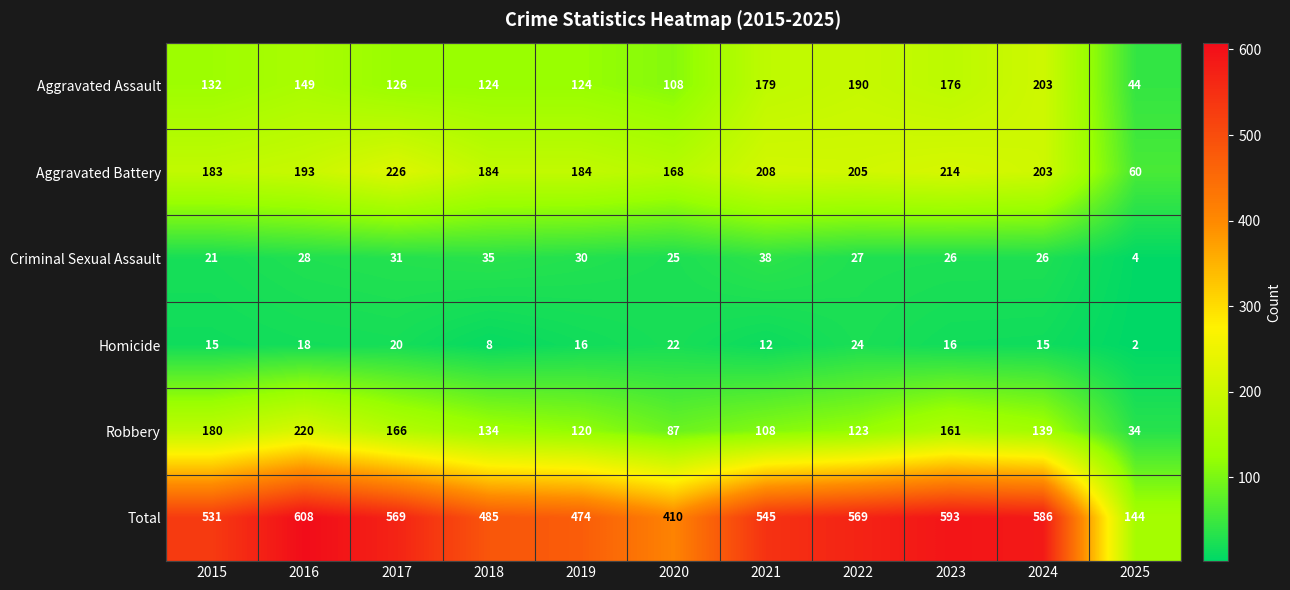

What is the average value of the Robbery series?

134